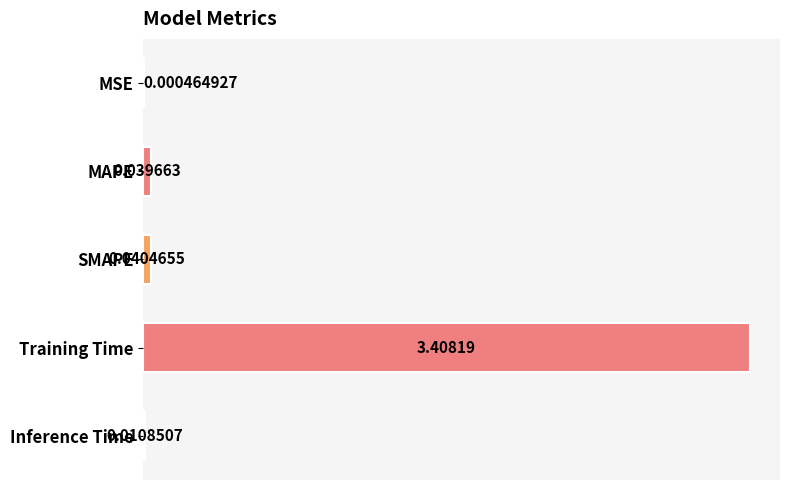

Which category has the highest value across all series?

Training Time